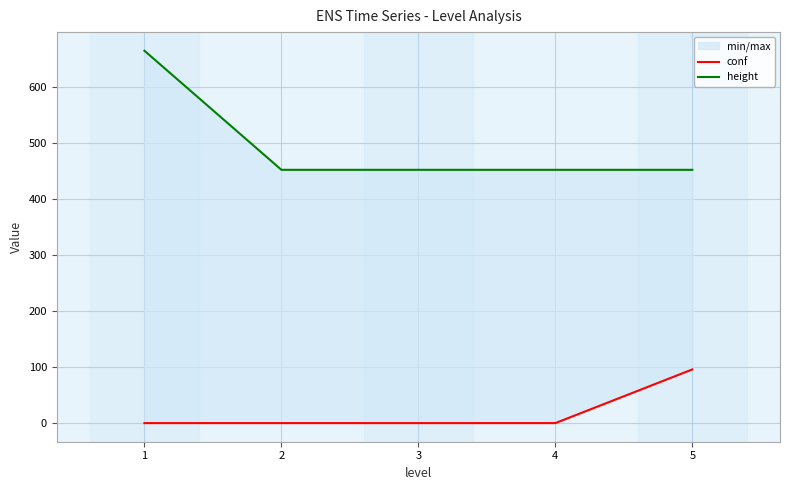

Reading right to left, list all the values displayed in this chart.

conf: 5=95	4=-1	3=-1	2=-1	1=-1
height: 5=452	4=452	3=452	2=452	1=665